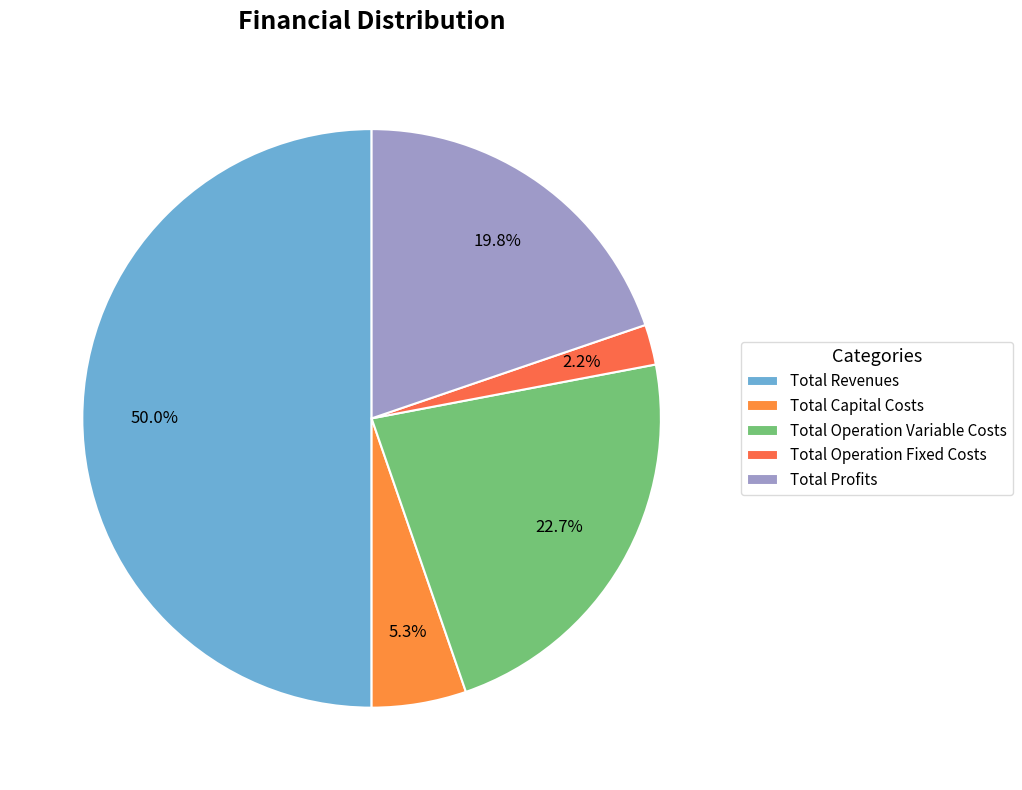

What is the change in value from Total Revenues to Total Operation Fixed Costs?

-1202076.9